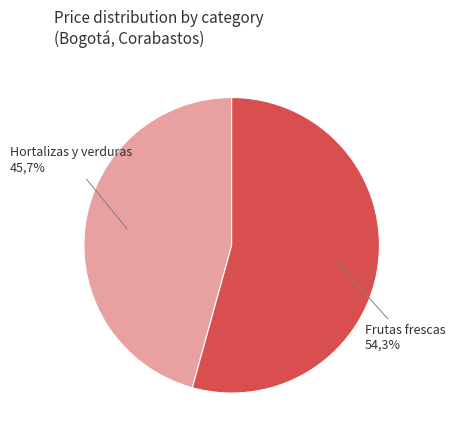

Count the number of slices in the pie.

2